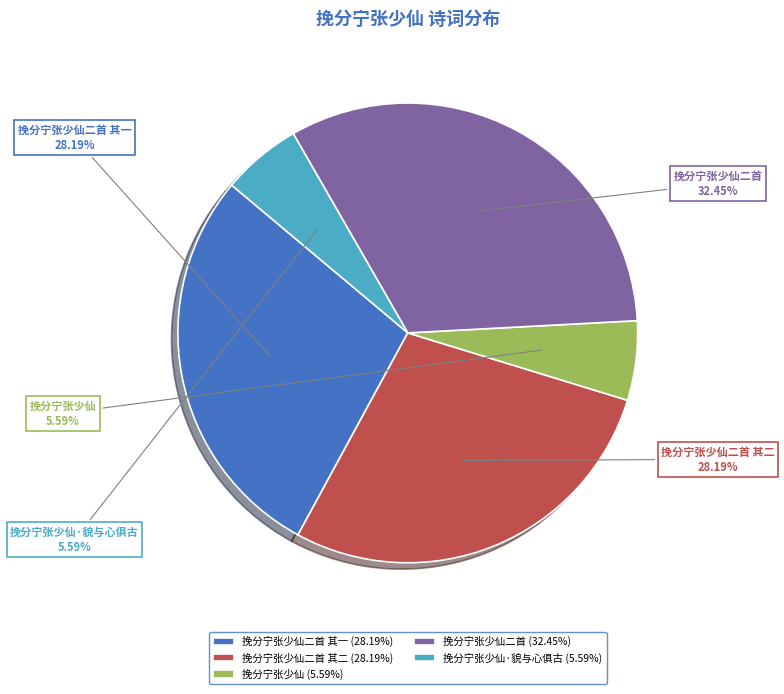

What is the total percentage of 挽分宁张少仙二首 其二 and 挽分宁张少仙·貌与心俱古?

33.8%